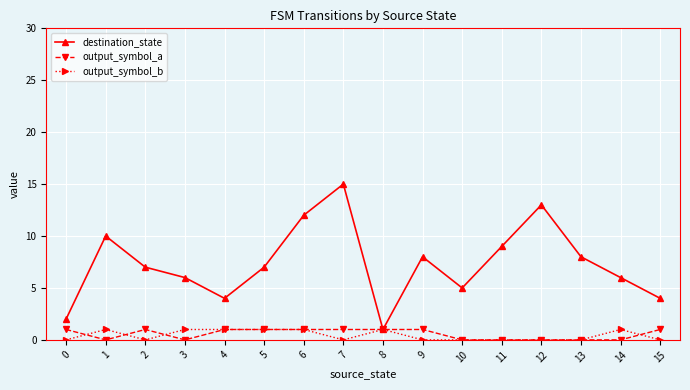

Reading left to right, extract all data points from this chart.

destination_state: 0=2	1=10	2=7	3=6	4=4	5=7	6=12	7=15	8=1	9=8	10=5	11=9	12=13	13=8	14=6	15=4
output_symbol_a: 0=1	1=0	2=1	3=0	4=1	5=1	6=1	7=1	8=1	9=1	10=0	11=0	12=0	13=0	14=0	15=1
output_symbol_b: 0=0	1=1	2=0	3=1	4=1	5=1	6=1	7=0	8=1	9=0	10=0	11=0	12=0	13=0	14=1	15=0